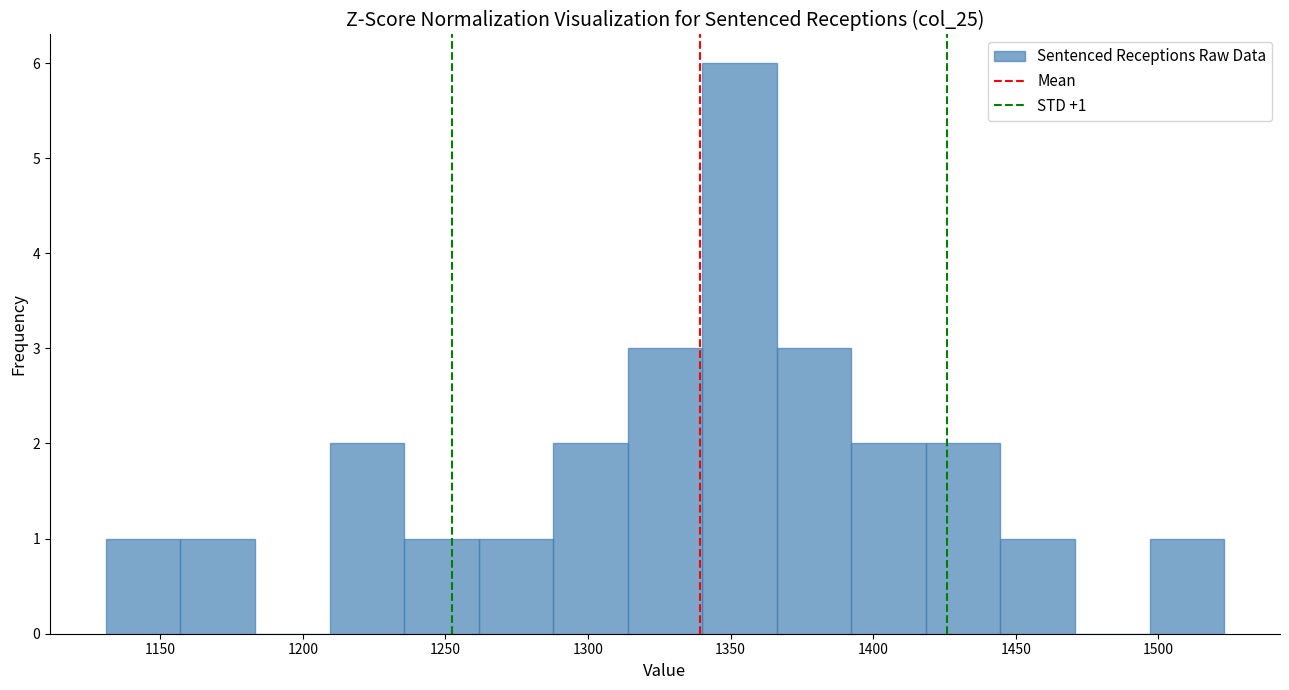

Over which range of the x-axis is the bar tallest?

1340 to 1365